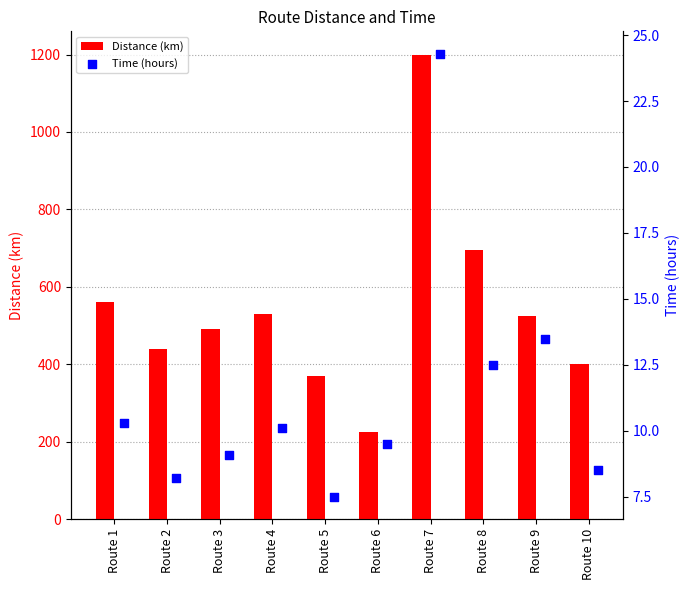

The value of Distance (km) at Route 7 is 1200. True or false?

True